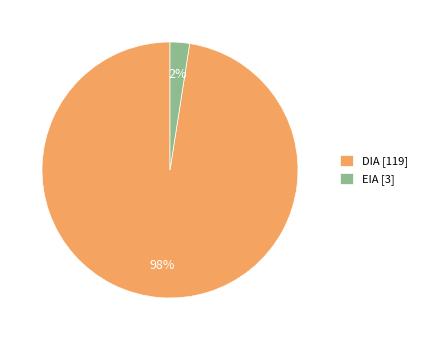

Rank the categories by value from highest to lowest.

DIA [119], EIA [3]